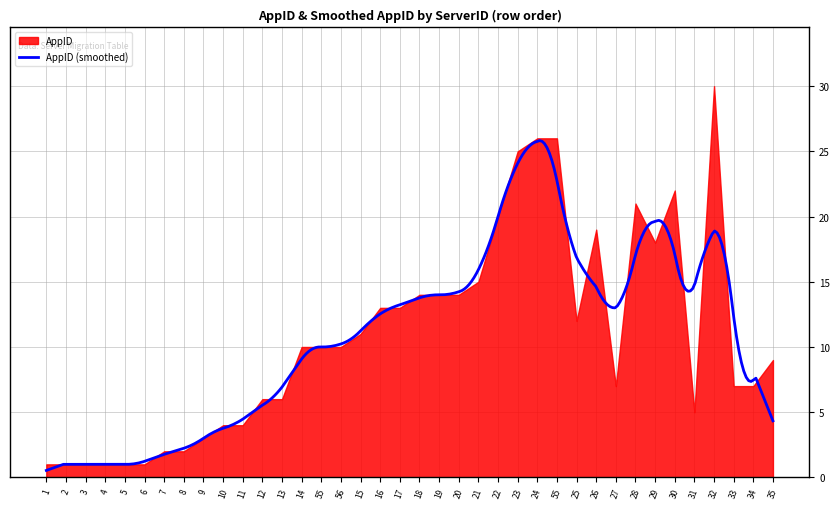

What is the value of the 8th point from the left?

2